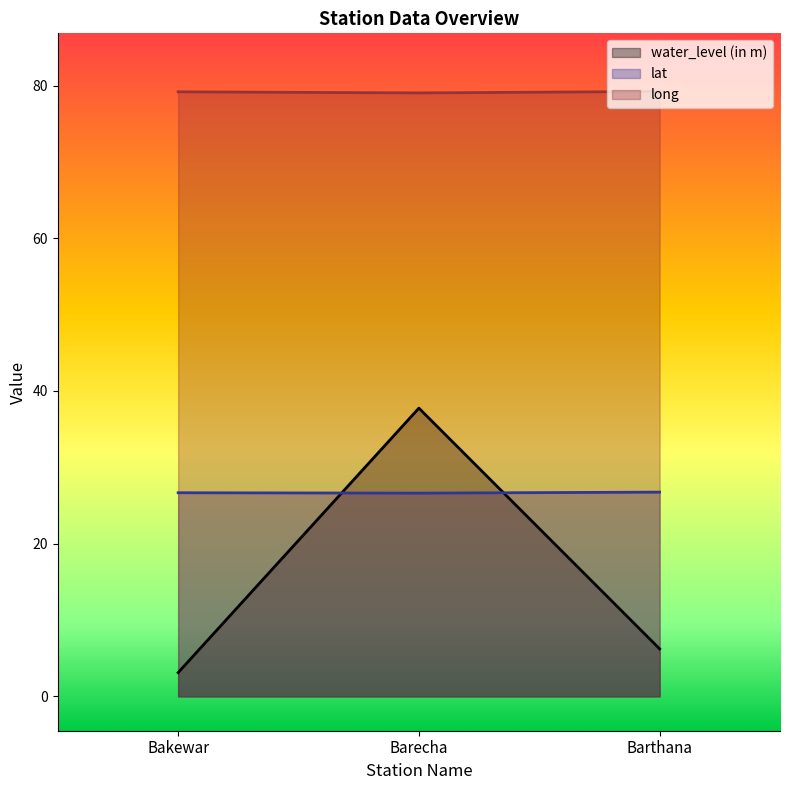

How many lines are shown in the chart?

3